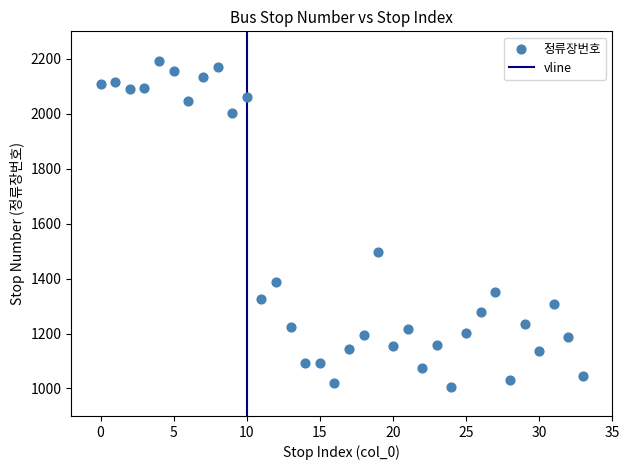

What is the range of Y values (max minus min)?

1186